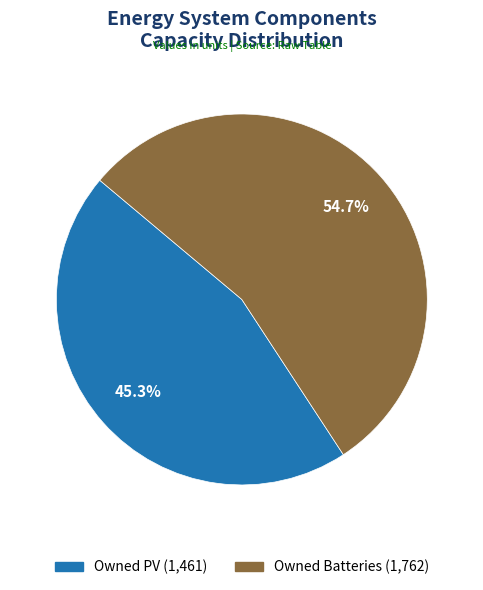

Does any single category account for the majority?

Yes